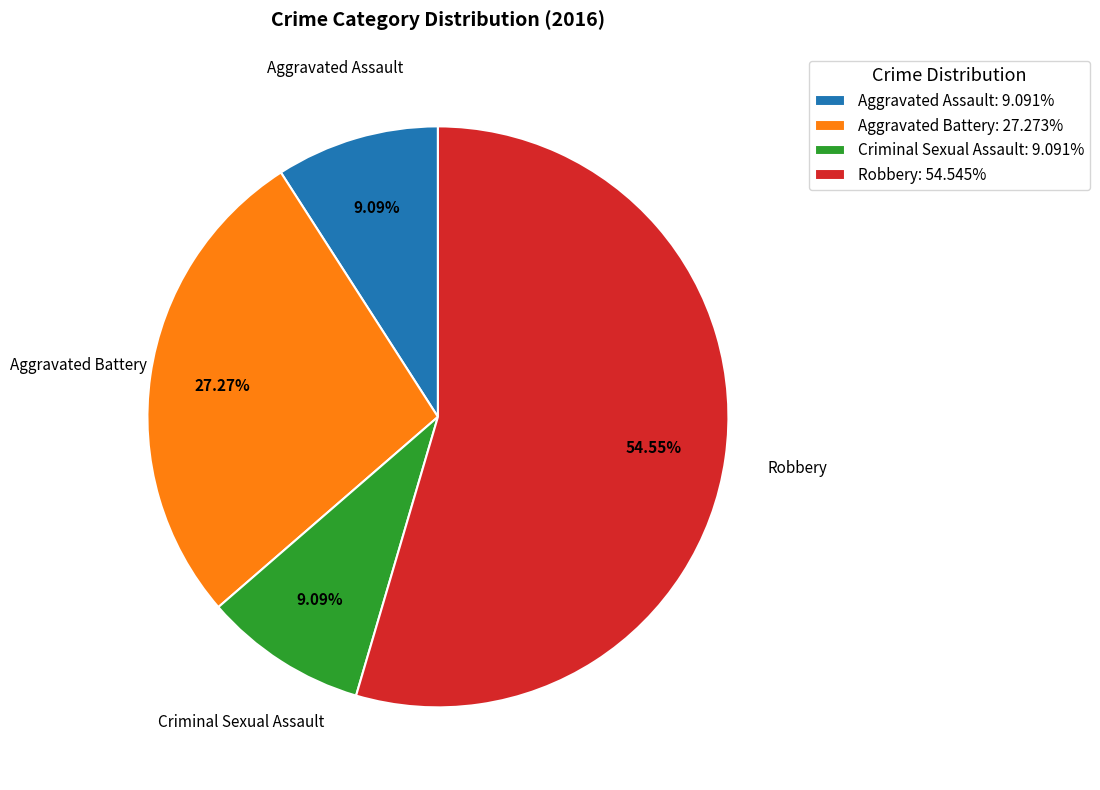

Count the number of slices in the pie.

4